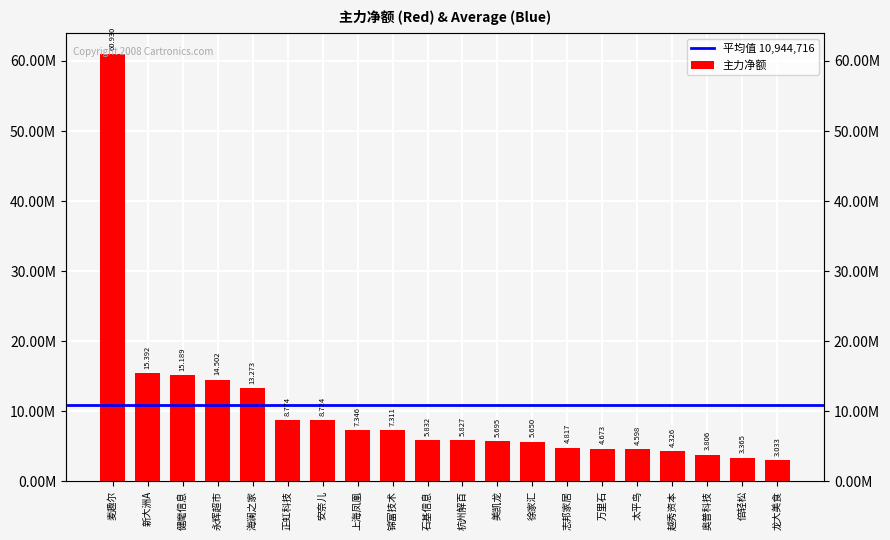

Is it true that the value at 新大洲A is 15391832?

True